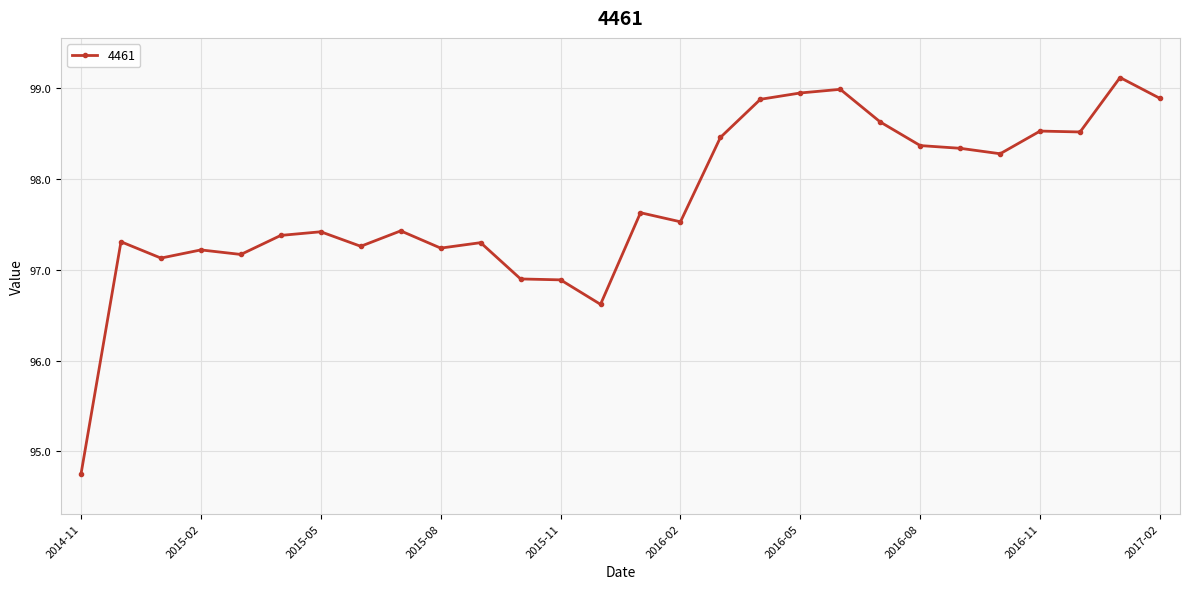

What is the maximum value shown in the chart?

99.1